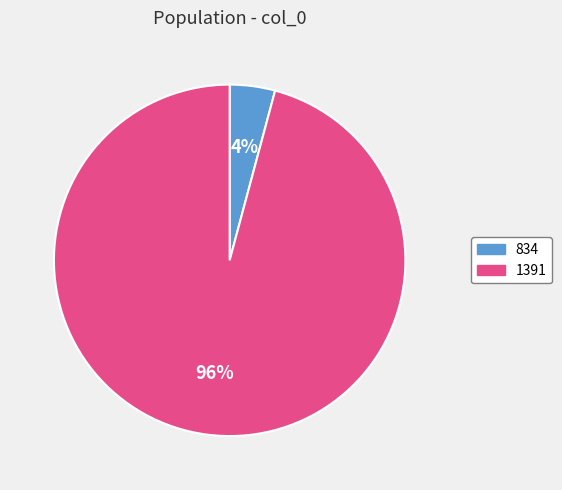

To the nearest percent, what portion does 834 represent?

4%